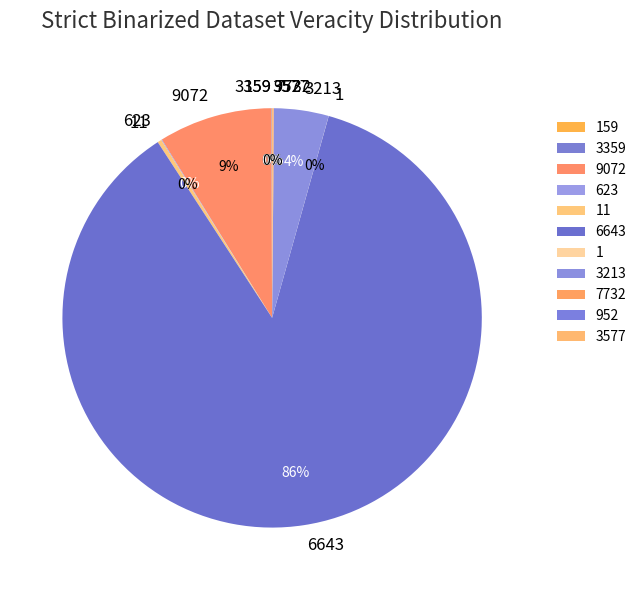

Which slice is the largest?

6643